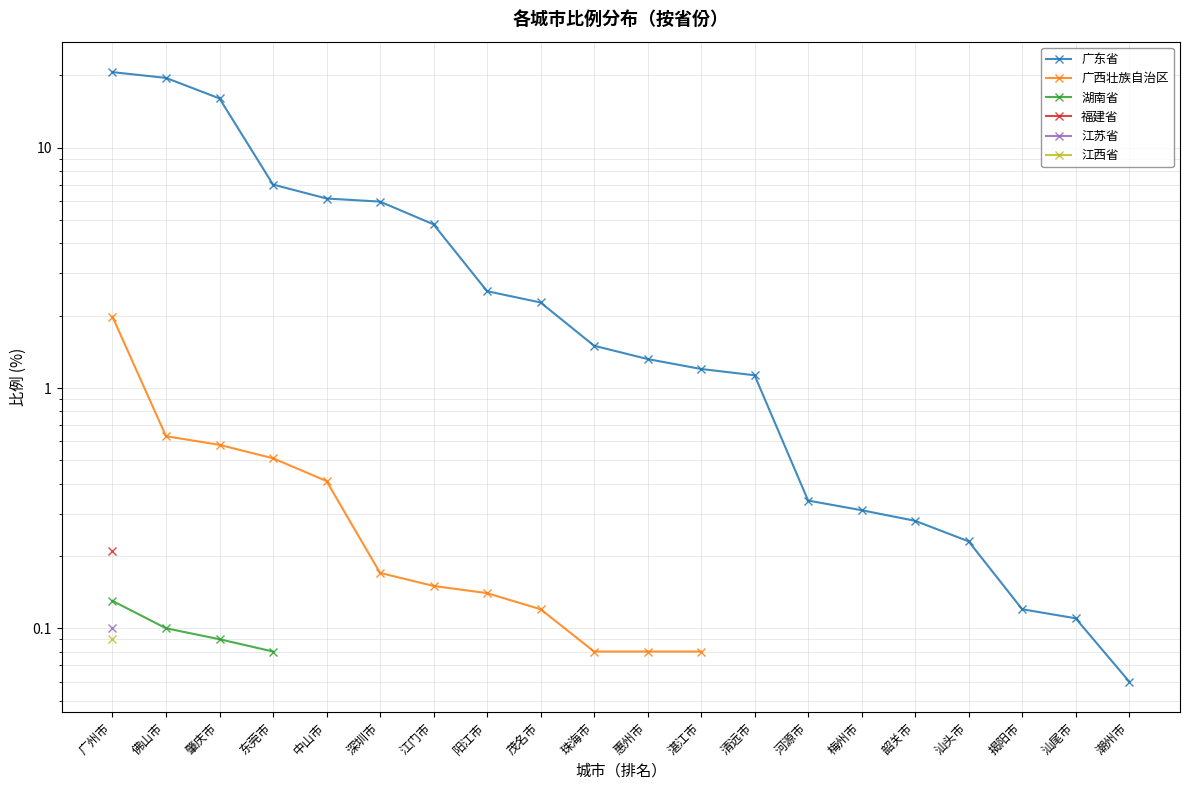

True or false: 福建省 and 江西省 intersect in this chart.

False